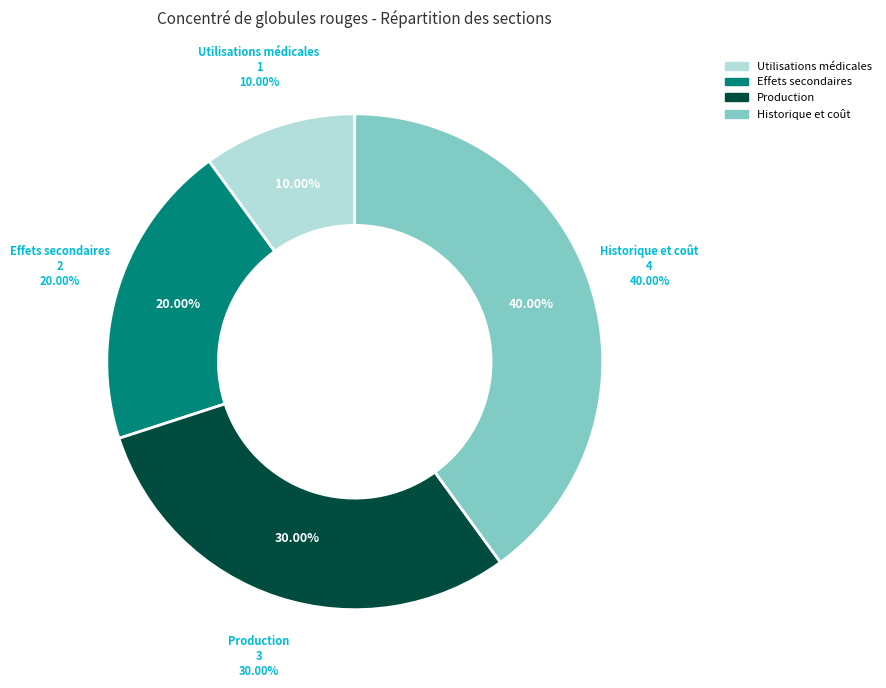

To the nearest percent, what is the difference between the largest and smallest slice percentages?

30%